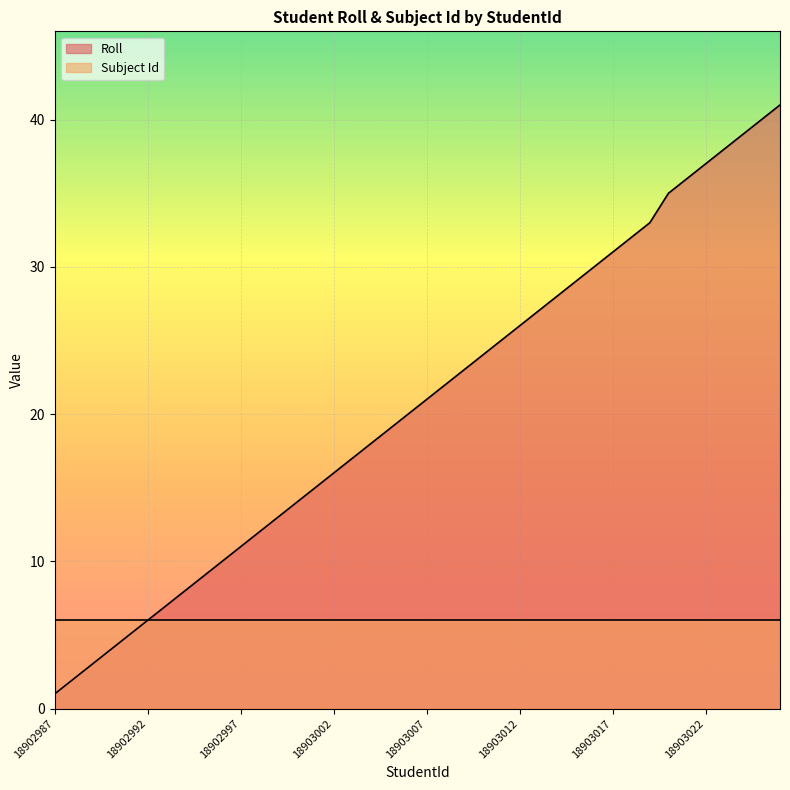

Rank the categories by value from lowest to highest.

18902987, 18902988, 18902989, 18902990, 18902991, 18902992, 18902993, 18902994, 18902995, 18902996, 18902997, 18902998, 18902999, 18903000, 18903001, 18903002, 18903003, 18903004, 18903005, 18903006, 18903007, 18903008, 18903009, 18903010, 18903011, 18903012, 18903013, 18903014, 18903015, 18903016, 18903017, 18903018, 18903019, 18903020, 18903021, 18903022, 18903023, 18903024, 18903025, 18903026